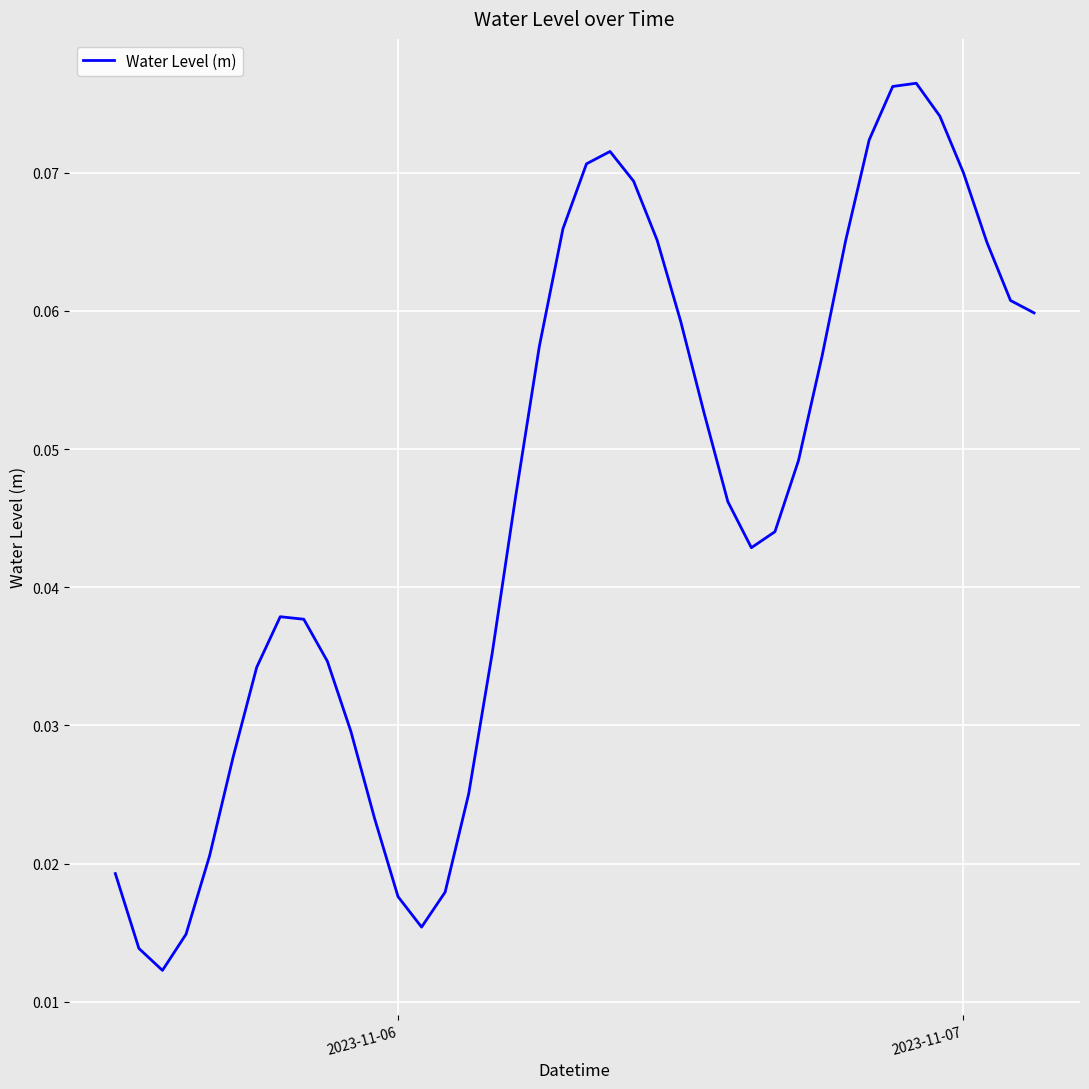

How many lines are shown in the chart?

1